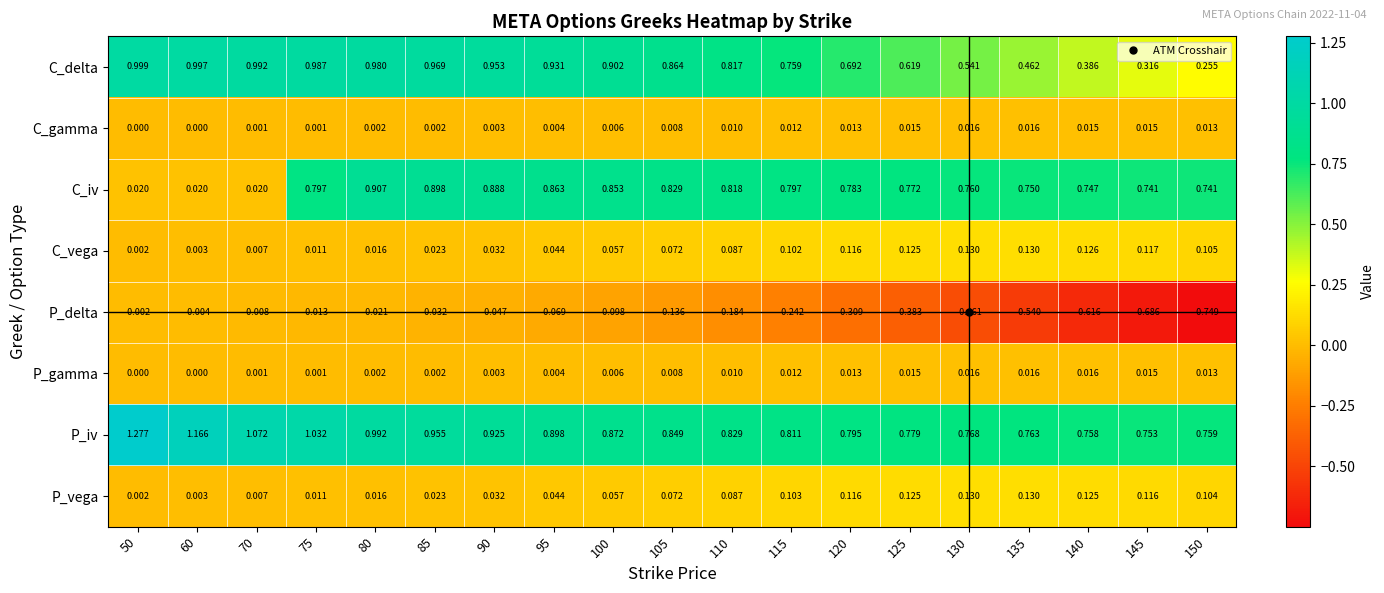

Which series has the largest range (max minus min)?

C_iv